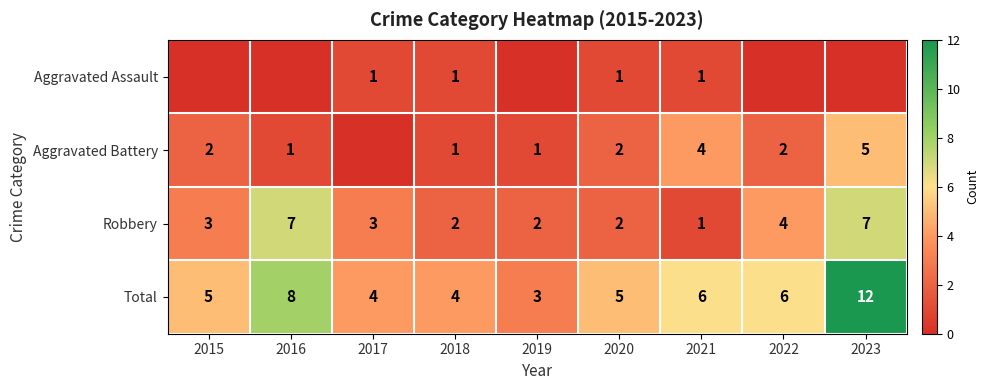

What is the difference between the second highest and minimum values in the Robbery series?

6